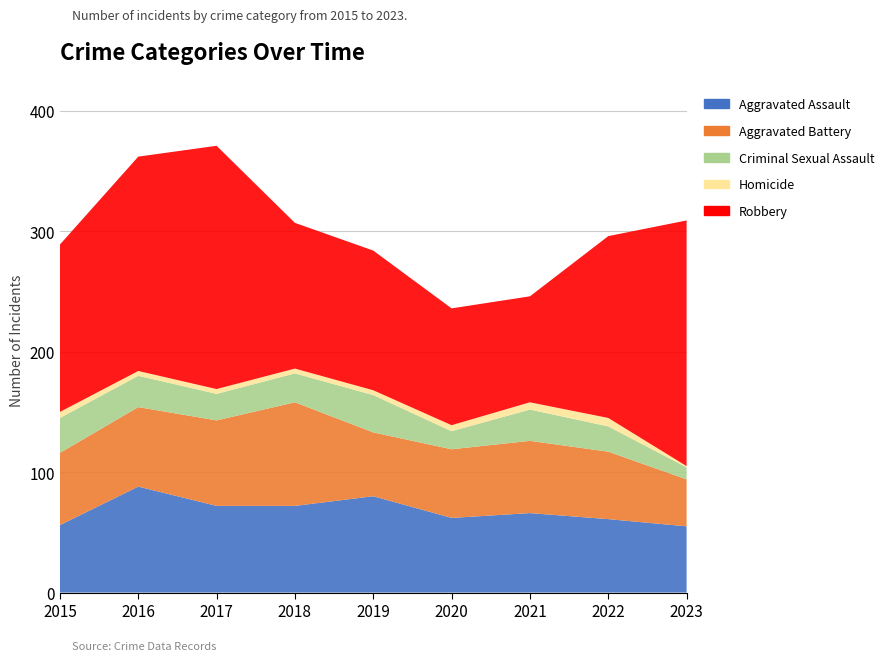

Reading left to right, list all the values displayed in this chart.

Aggravated Assault: 2015=56	2016=88	2017=72	2018=72	2019=80	2020=62	2021=66	2022=61	2023=55
Aggravated Battery: 2015=60	2016=66	2017=71	2018=86	2019=53	2020=57	2021=60	2022=56	2023=39
Criminal Sexual Assault: 2015=29	2016=26	2017=22	2018=24	2019=31	2020=15	2021=26	2022=21	2023=10
Homicide: 2015=5	2016=4	2017=4	2018=4	2019=4	2020=5	2021=6	2022=7	2023=1
Robbery: 2015=139	2016=178	2017=202	2018=121	2019=116	2020=97	2021=88	2022=151	2023=204